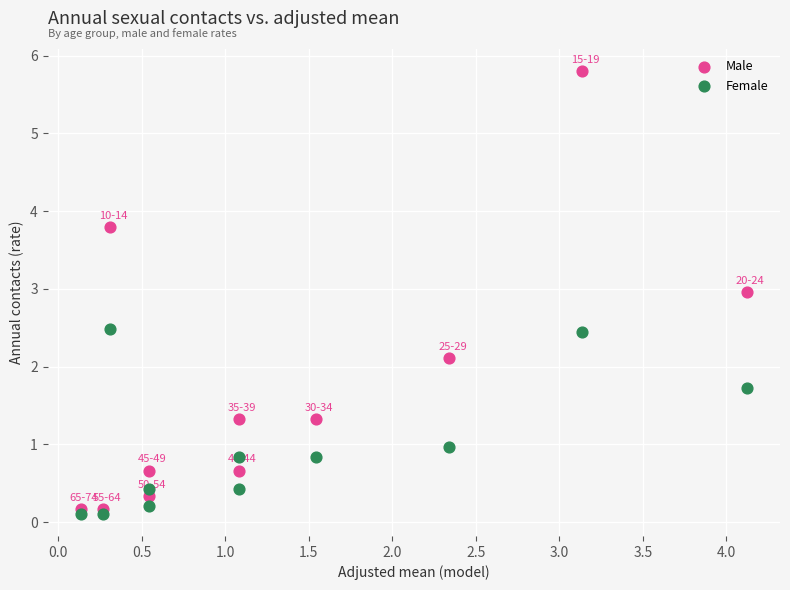

In the Male series, what Y value is closest to 2?

2.1